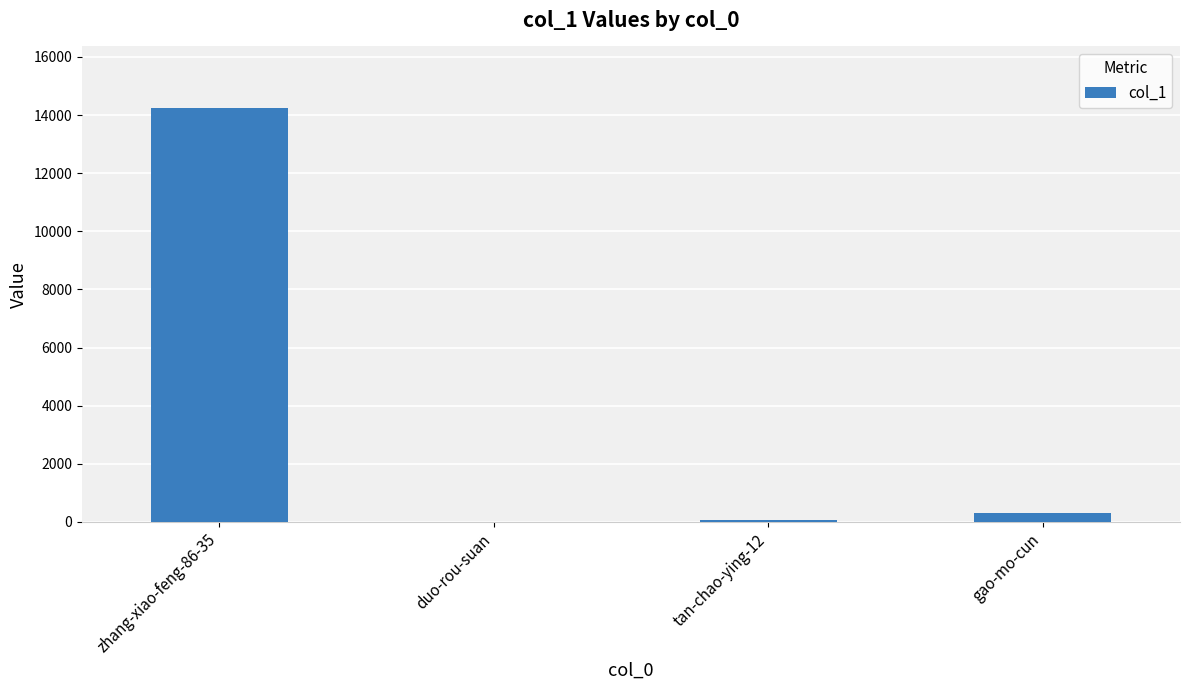

The value at zhang-xiao-feng-86-35 is 14225. True or false?

True